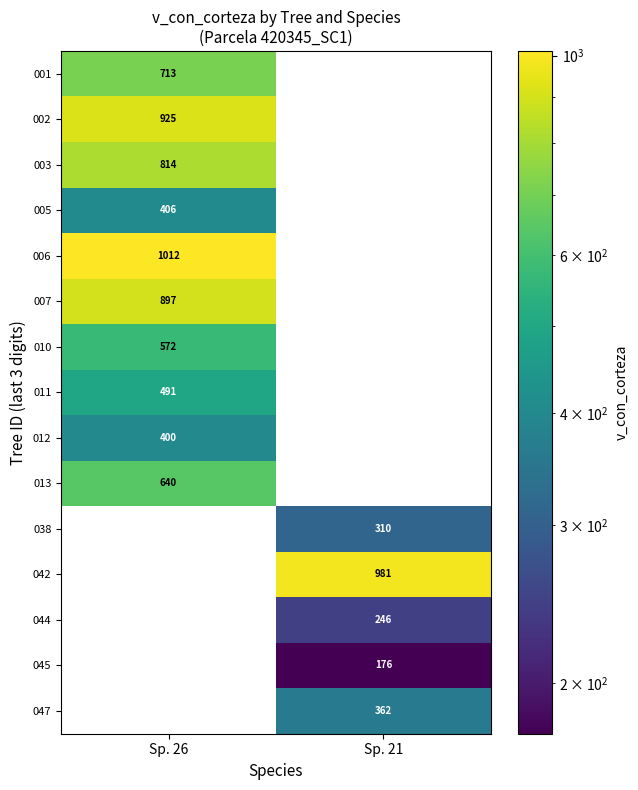

Is it true that 005 equals 406 at Sp. 26?

True